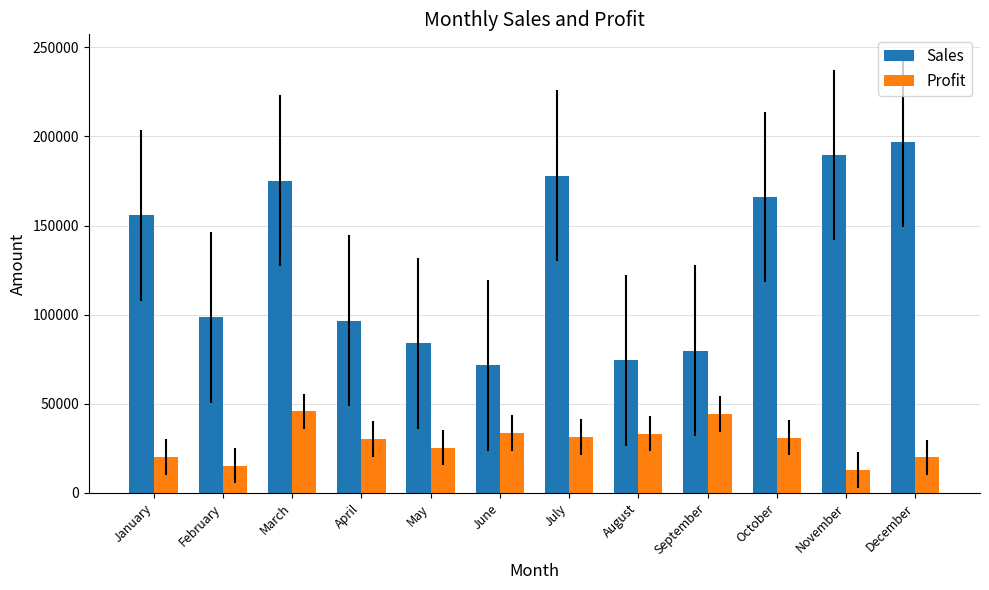

True or false: Profit has a value of 45775 at March.

True